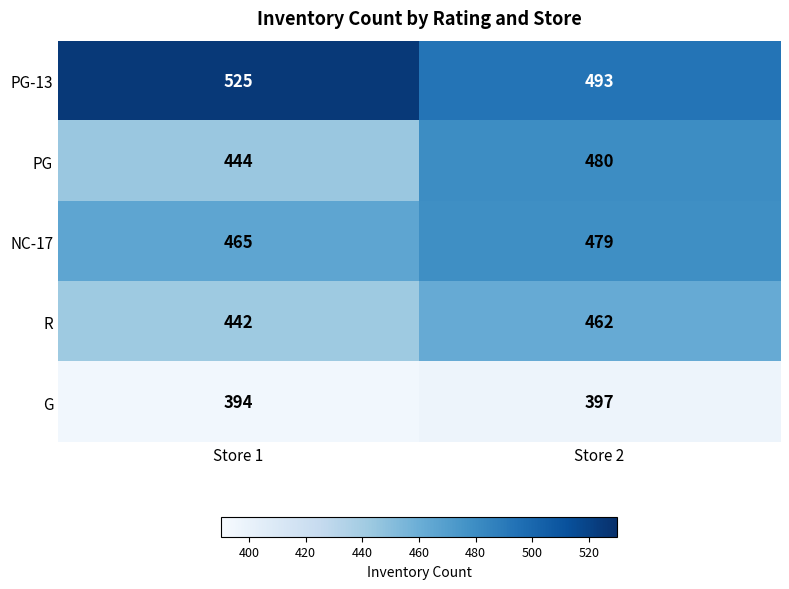

Count the number of categories in the chart.

2